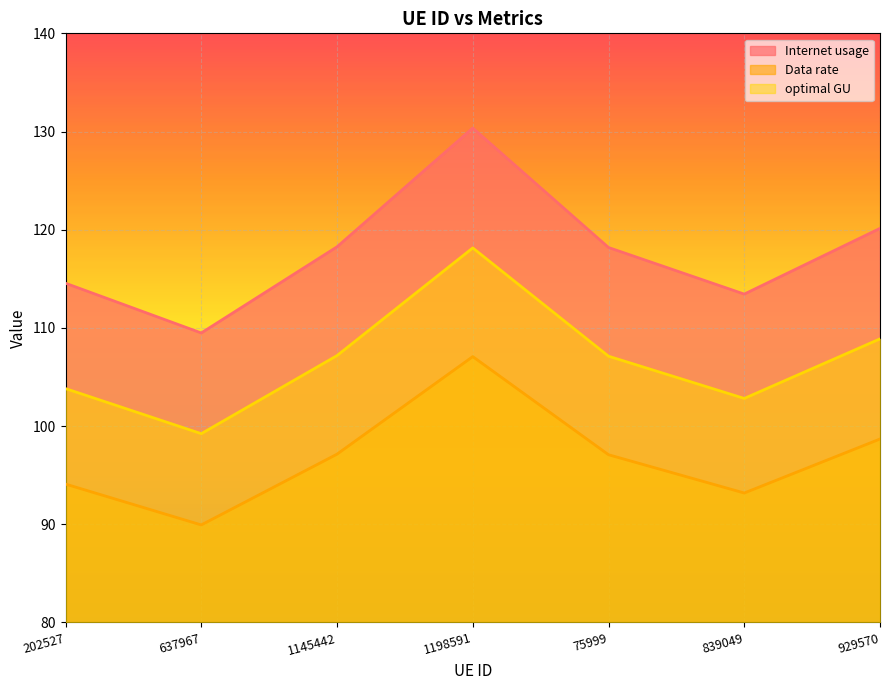

How many values in the optimal GU series exceed 107?

4